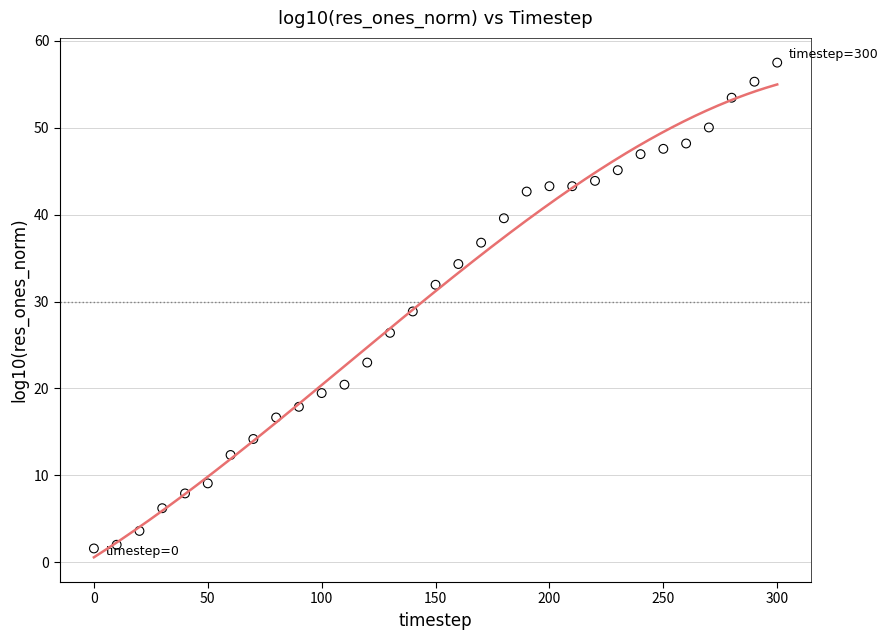

What is the range of X values (max minus min)?

300.0